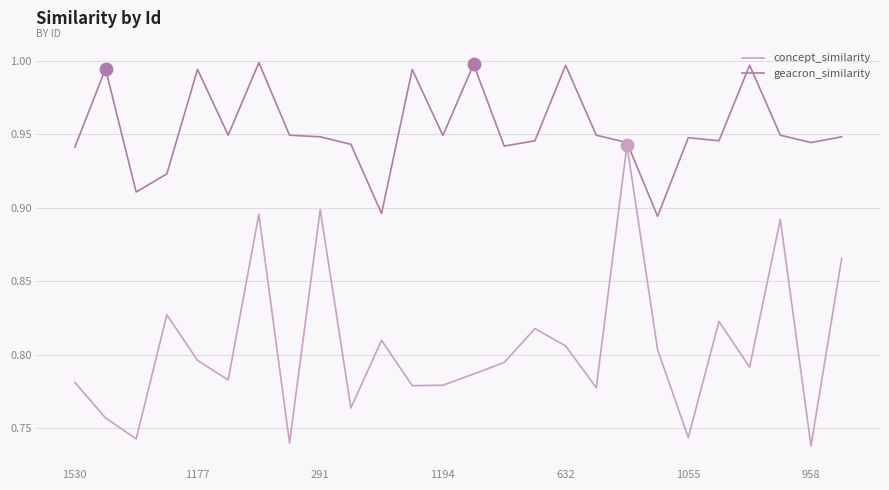

Which series has the largest range (max minus min)?

concept_similarity